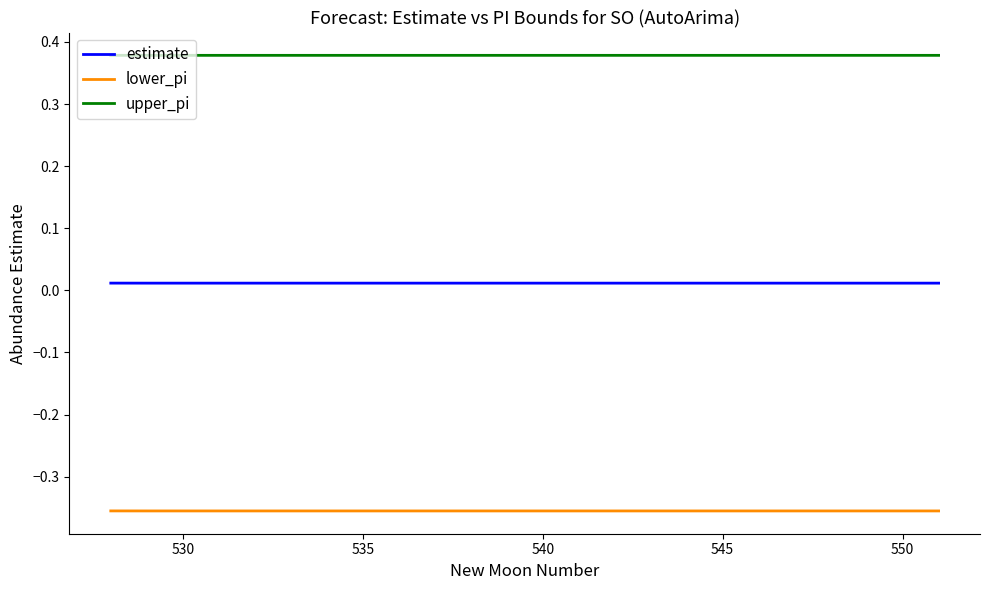

Which series has the largest total across all categories?

upper_pi